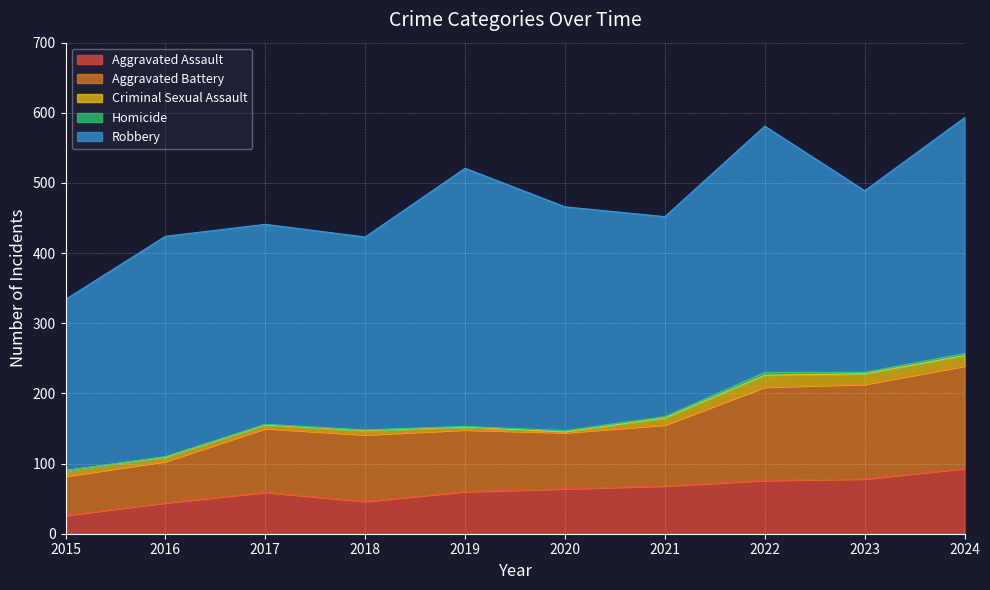

Reading right to left, extract all data points from this chart.

Aggravated Assault: 93	78	76	68	64	60	46	59	44	26
Aggravated Battery: 146	135	133	87	80	88	95	91	59	56
Criminal Sexual Assault: 15	15	17	10	1	4	6	5	6	8
Homicide: 3	2	4	2	2	1	1	1	1	0
Robbery: 336	259	351	285	319	368	275	285	314	244